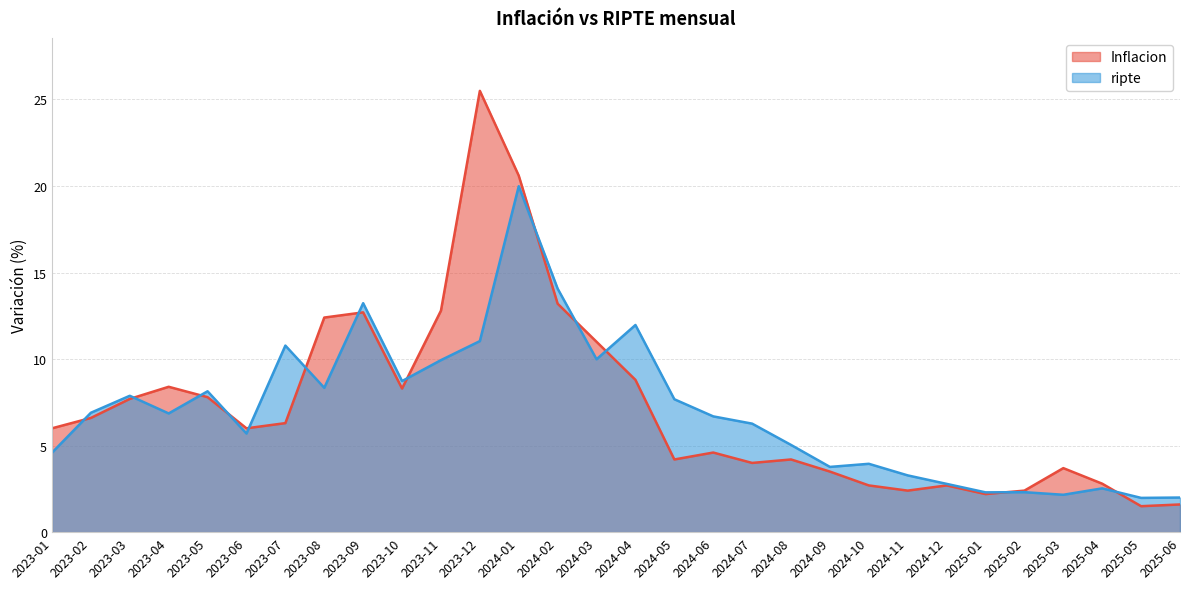

Count the number of data series in this chart.

2